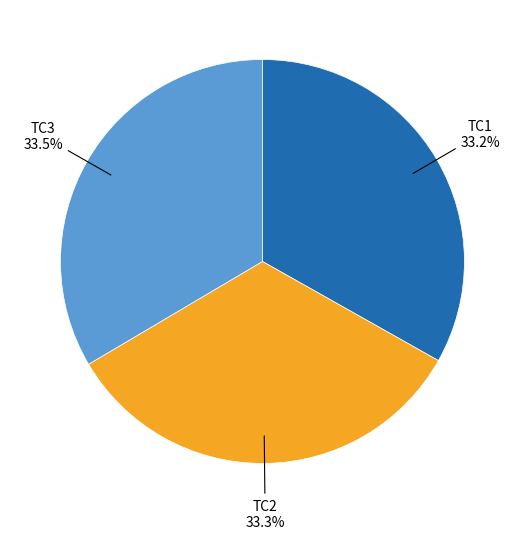

Combined, do TC3 and TC2 account for over 50%?

Yes